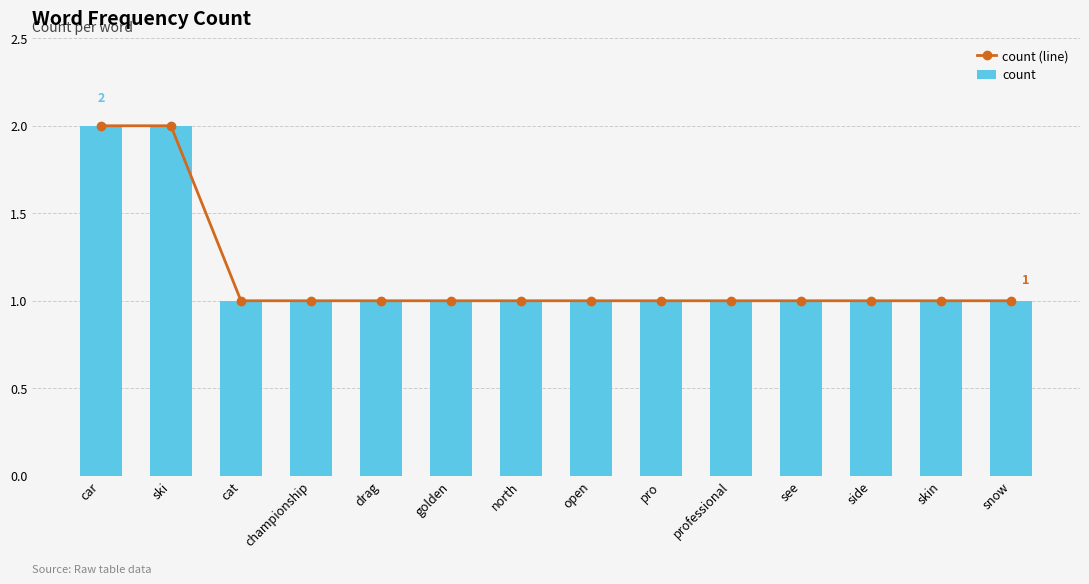

What is the difference between the maximum and minimum values in the count series?

1